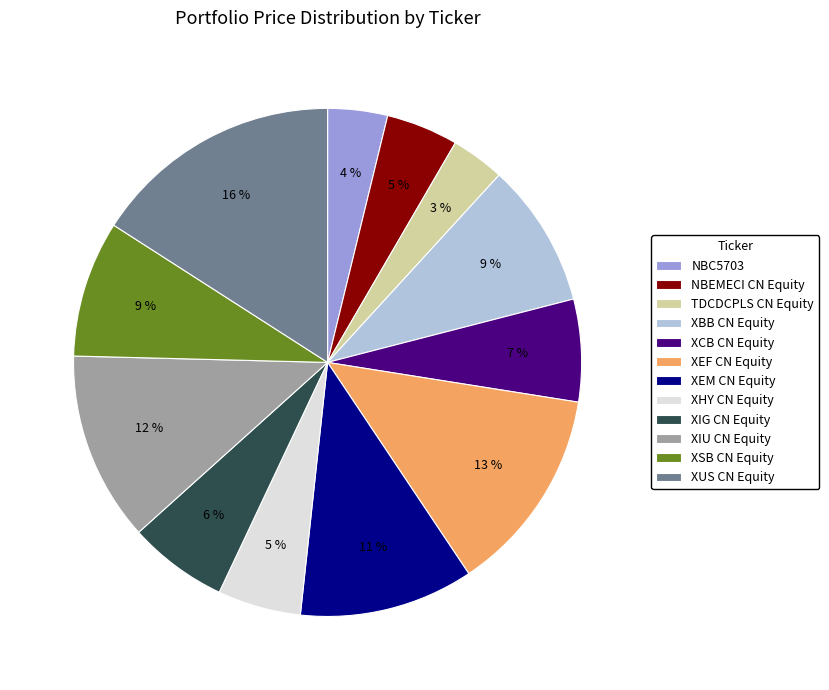

Approximately how many times larger is the value at XUS CN Equity compared to XIU CN Equity?

1.3